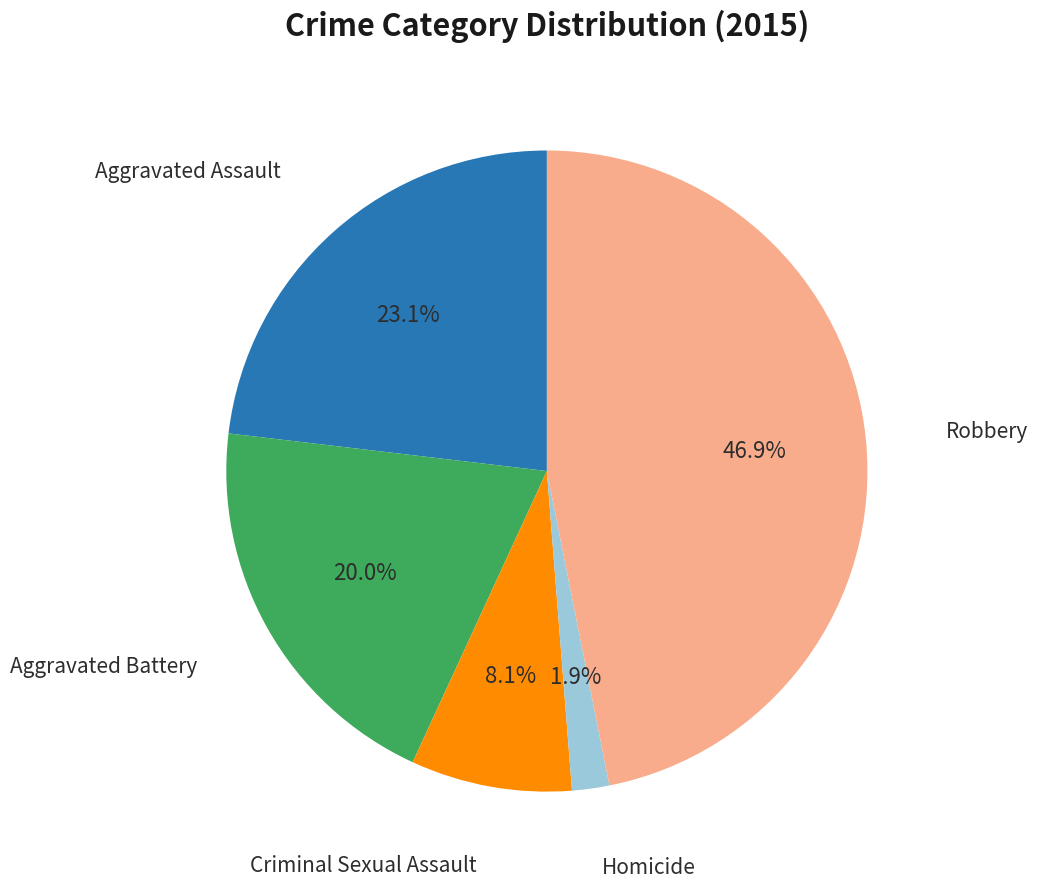

Does any single category account for the majority?

No